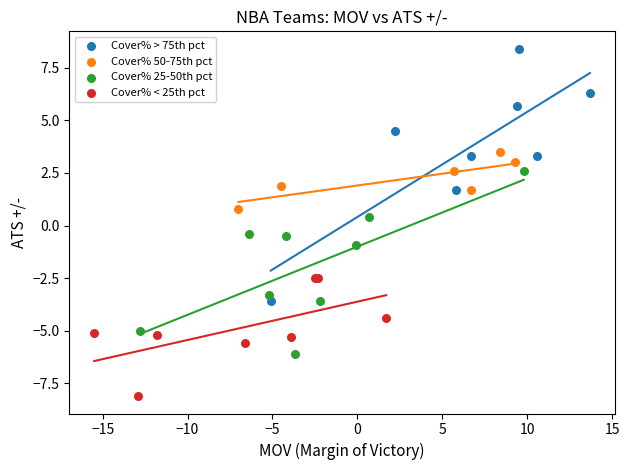

Which series reaches the minimum Y coordinate?

Cover% < 25th pct